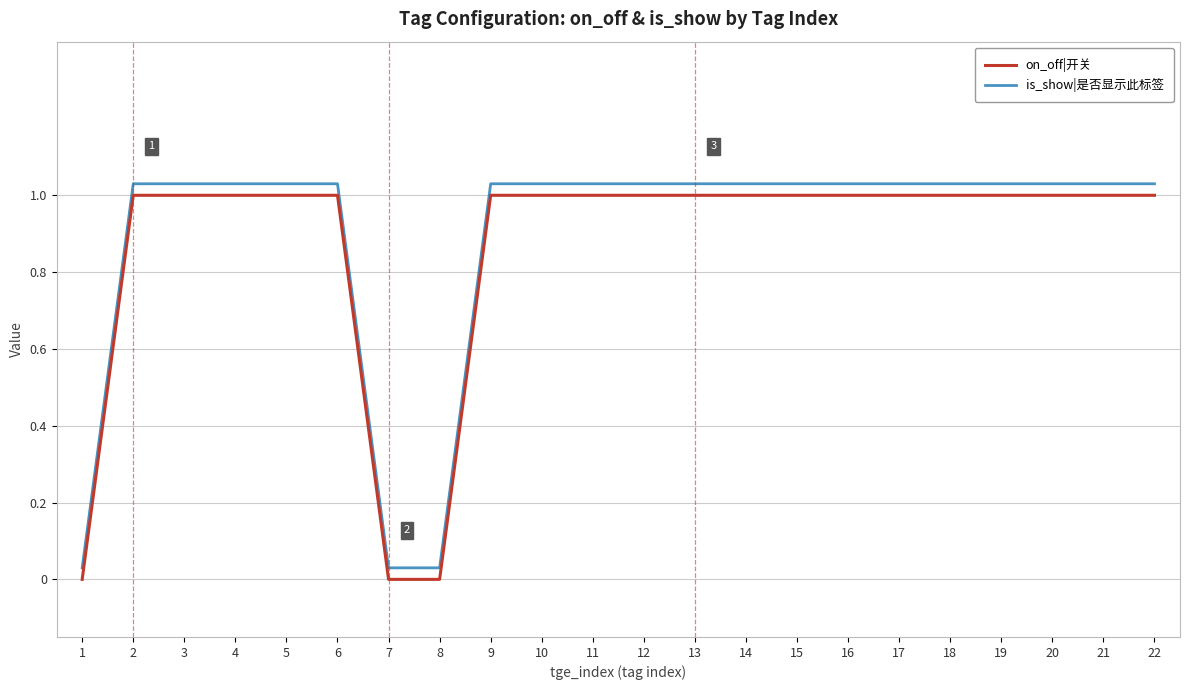

True or false: on_off|开关 and is_show|是否显示此标签 cross at least once.

False